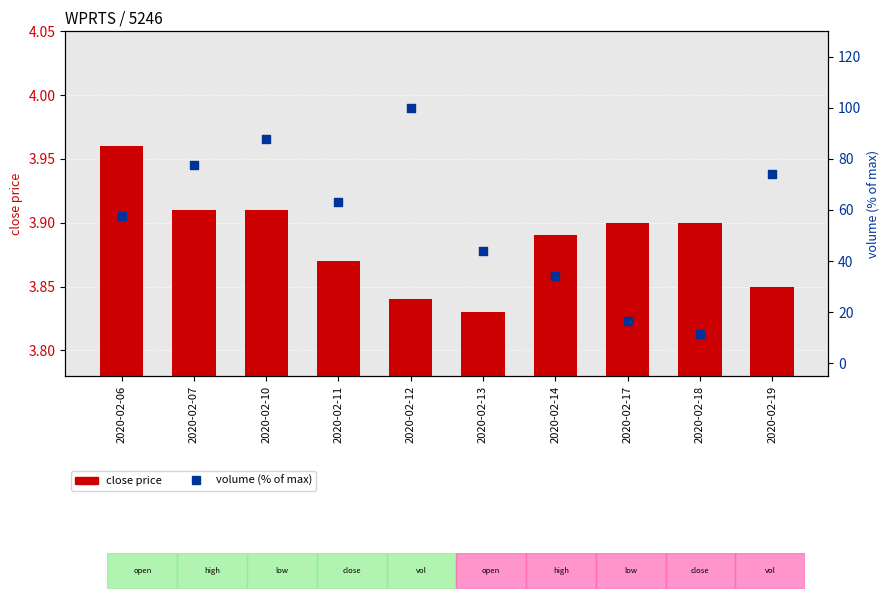

At which category is the sum across all series the highest?

2020-02-12